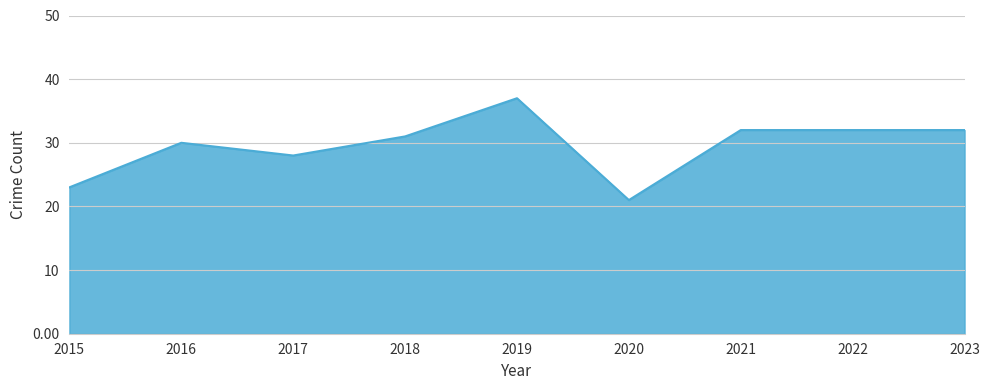

Which category has the lowest value across all series?

2020